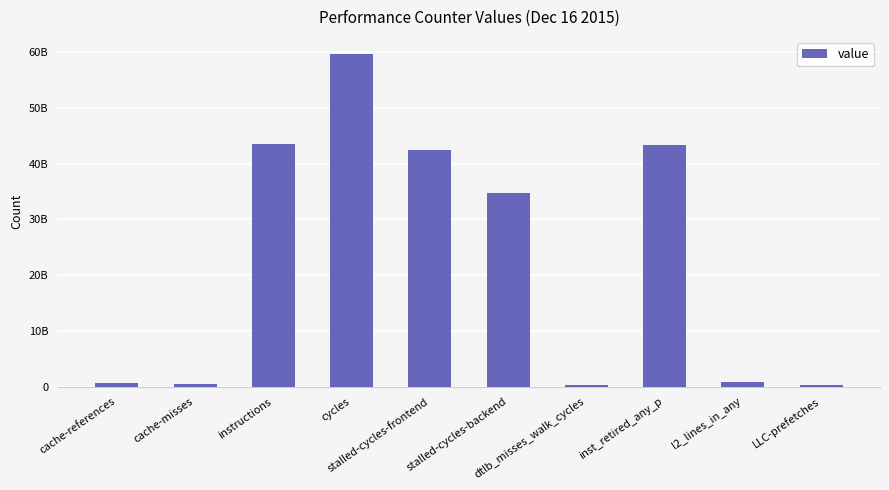

Count the number of data series in this chart.

1